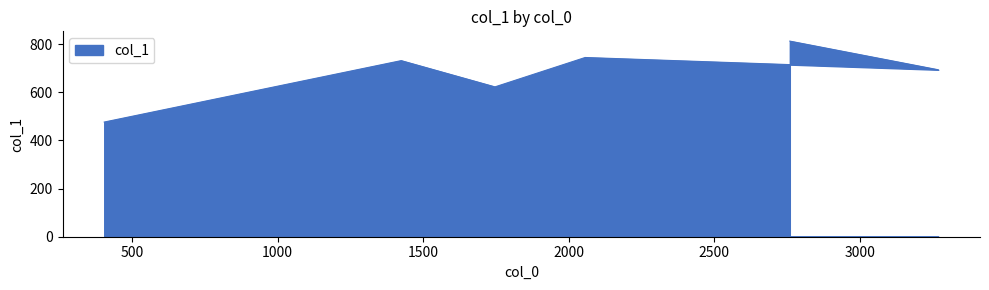

Read the value at 1746.

622